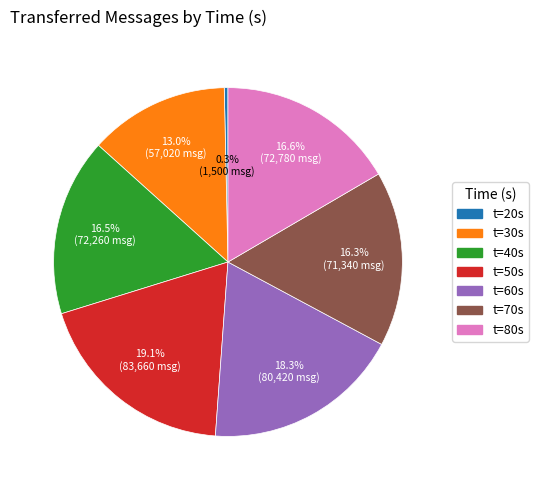

Does t=80s account for over 50% of the chart?

No